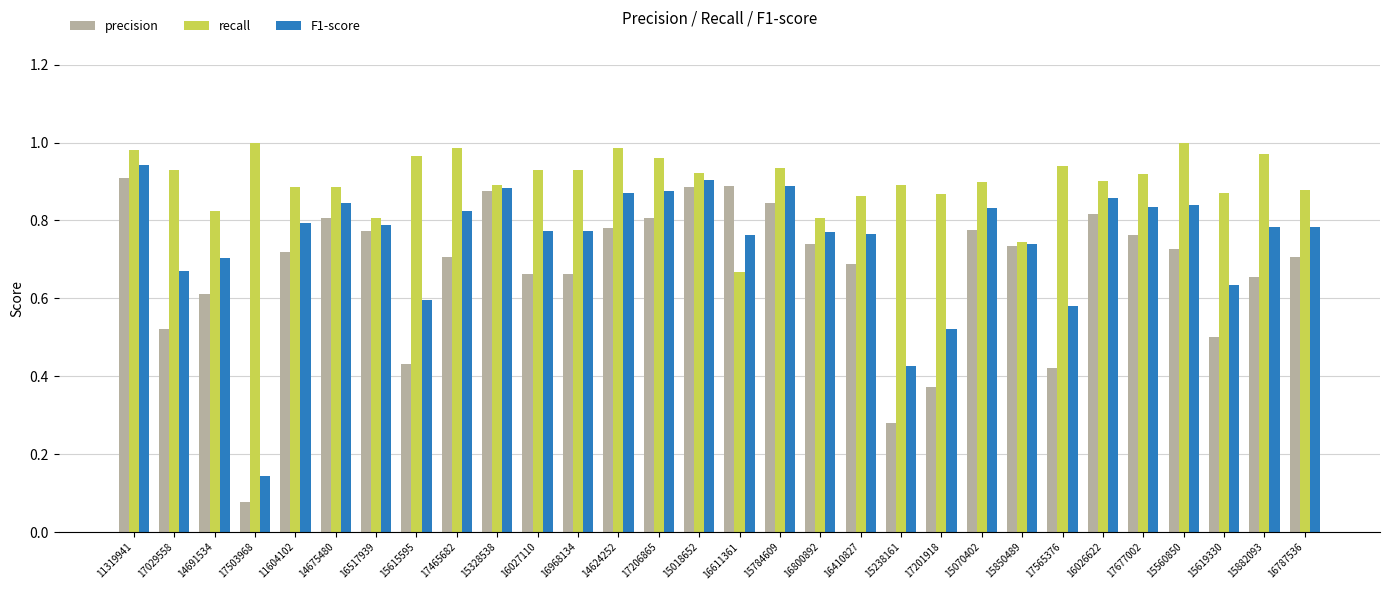

Which series changed the most between 14675480 and 16026622?

recall